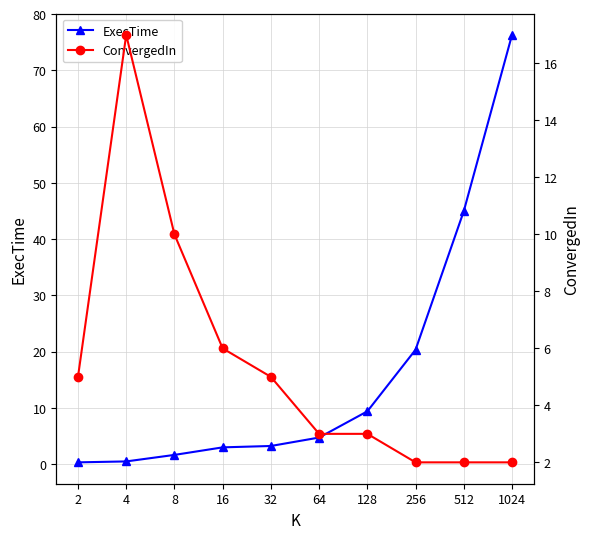

How many intersections are there between ConvergedIn and ExecTime?

1